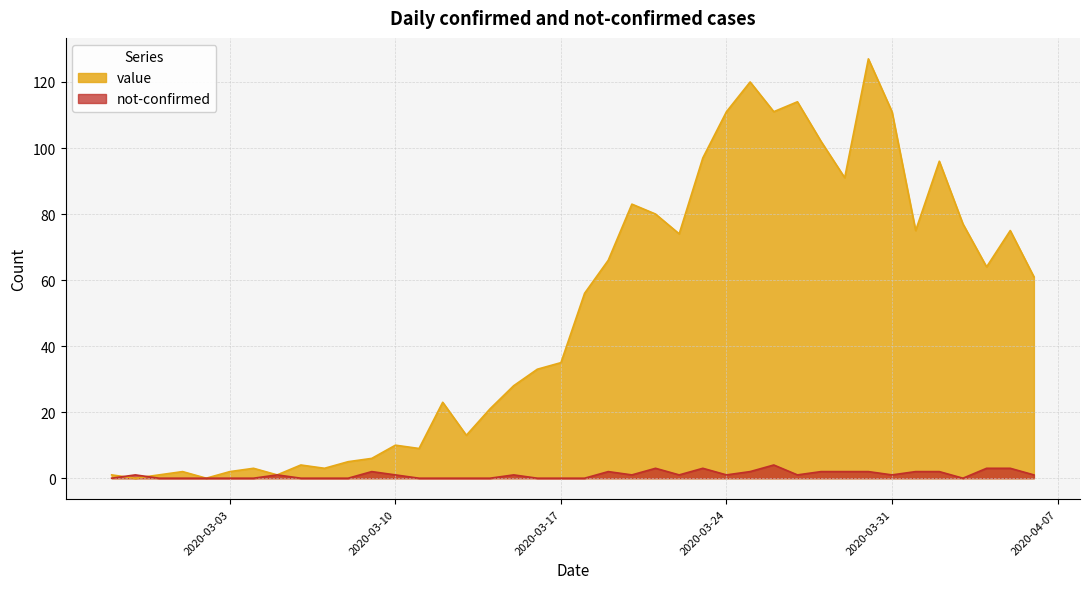

Reading left to right, what are all the values shown in this chart?

value: 1	0	1	2	0	2	3	1	4	3	5	6	10	9	23	13	21	28	33	35	56	66	83	80	74	97	111	120	111	114	102	91	127	111	75	96	77	64	75	61
not-confirmed: 0	1	0	0	0	0	0	1	0	0	0	2	1	0	0	0	0	1	0	0	0	2	1	3	1	3	1	2	4	1	2	2	2	1	2	2	0	3	3	1